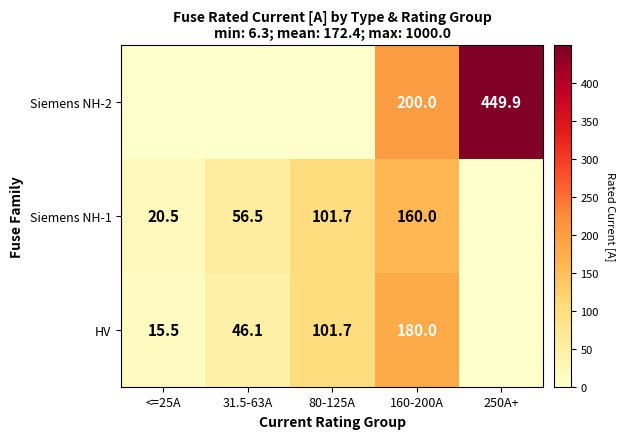

Is it true that HV equals 180.0 at 160-200A?

True